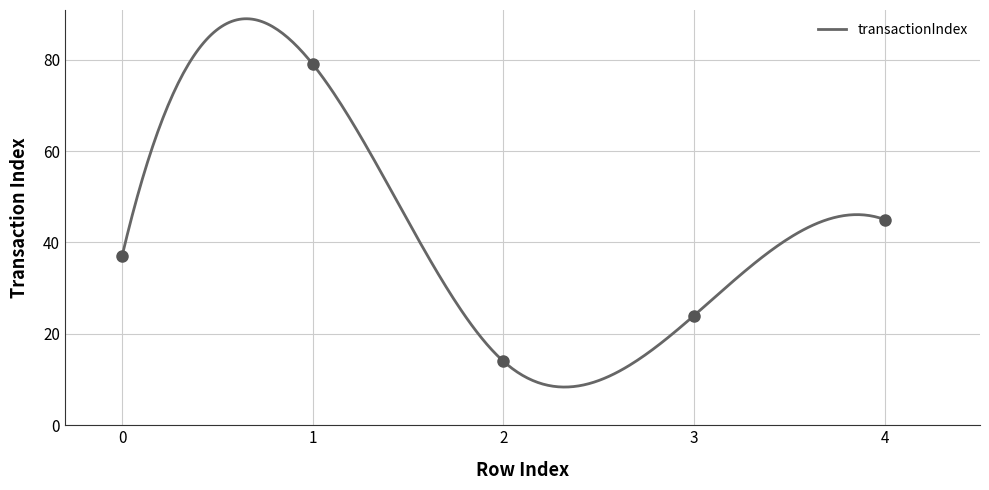

Rank the categories by value from lowest to highest.

2, 3, 0, 4, 1